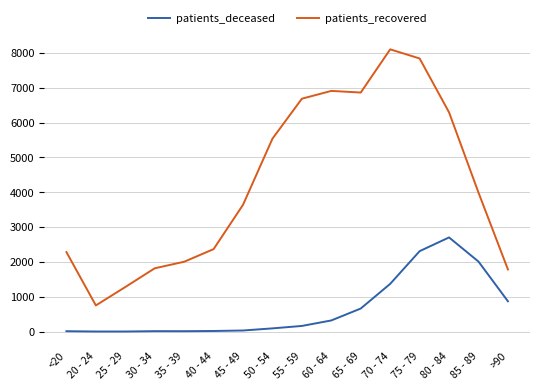

Is it true that patients_recovered equals 6687 at 55 - 59?

True